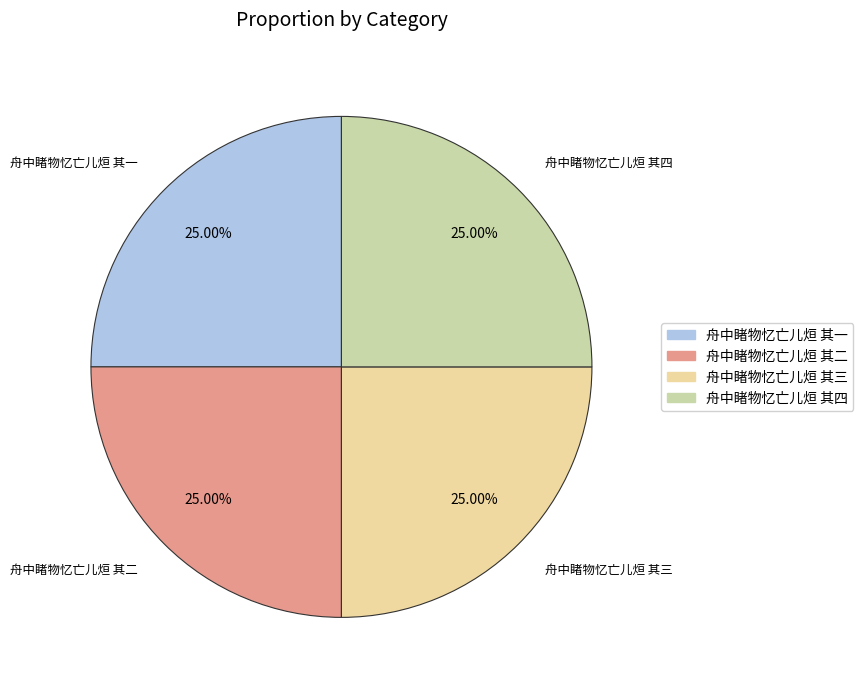

Does any single category account for the majority?

No